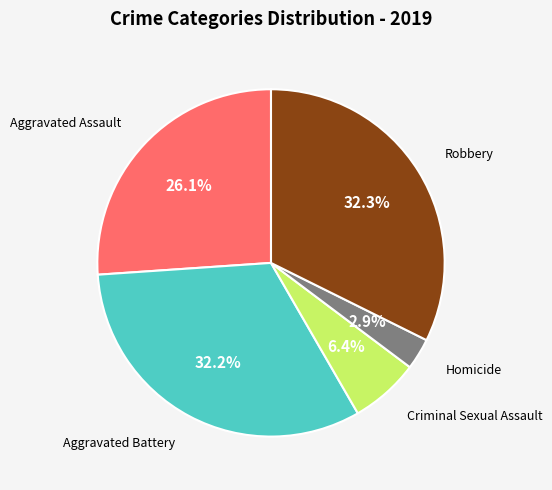

How many slices are in this pie chart?

5